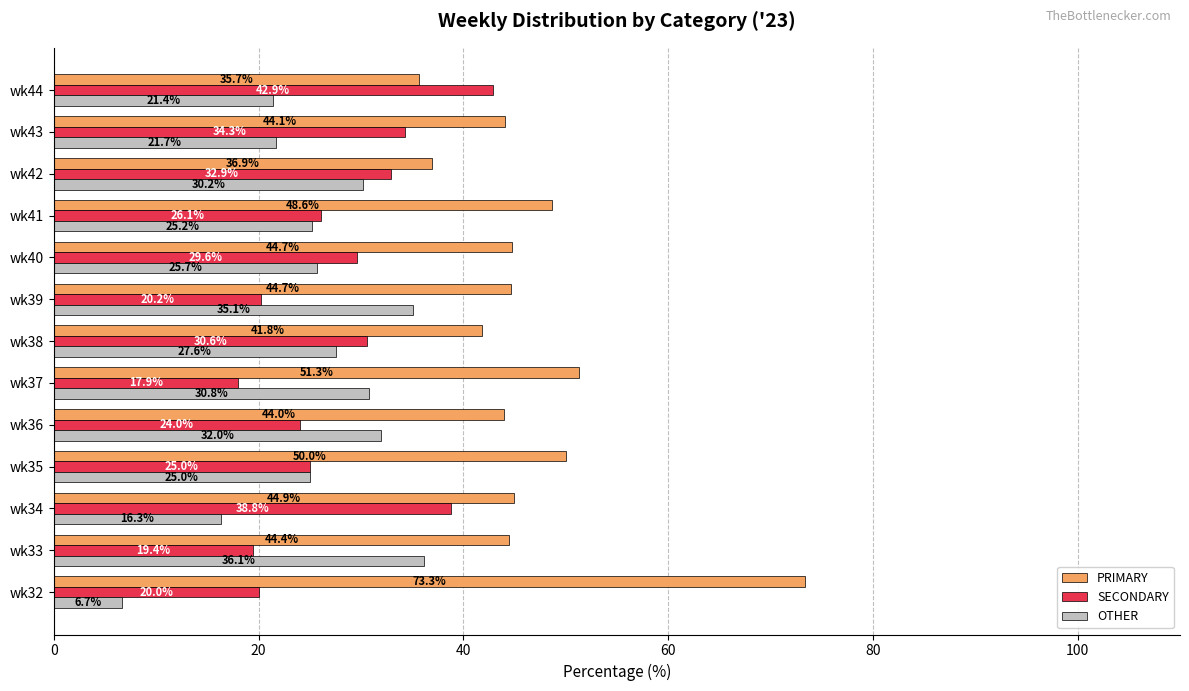

Which series has the largest range (max minus min)?

PRIMARY